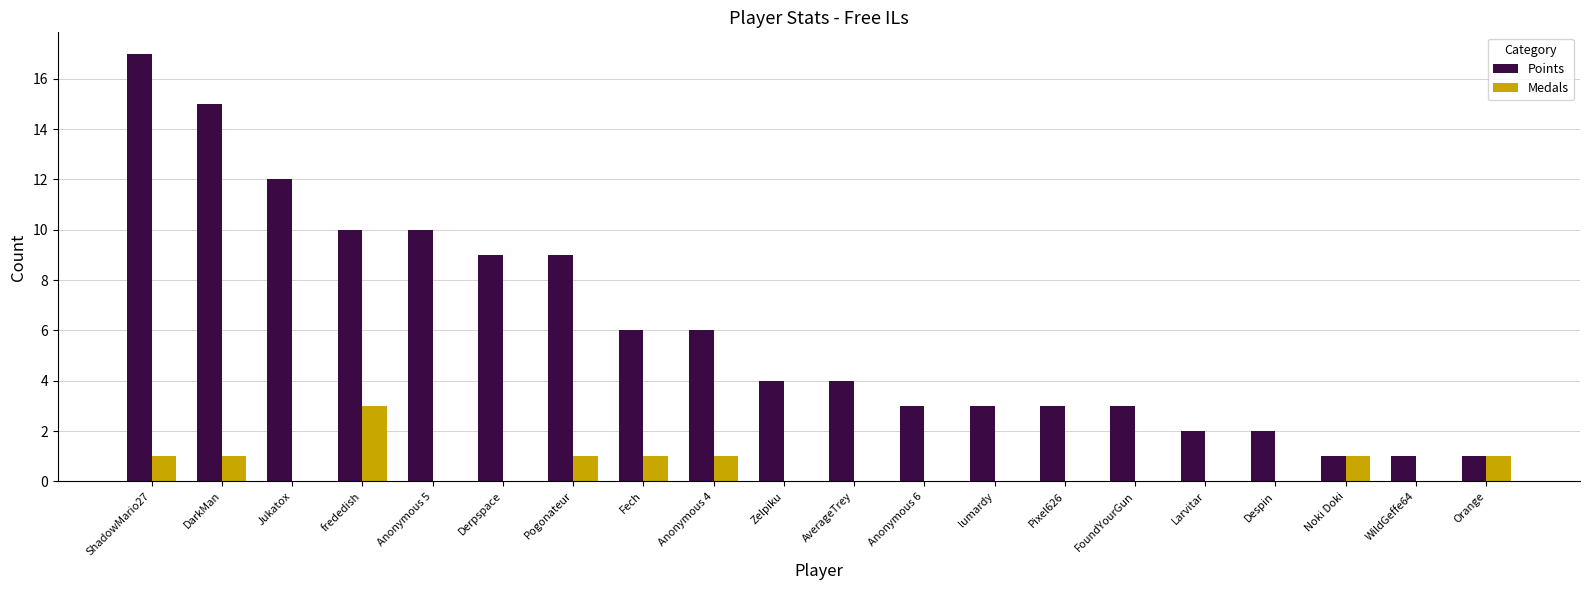

The Points series shows 6 at Anonymous 4. True or false?

True